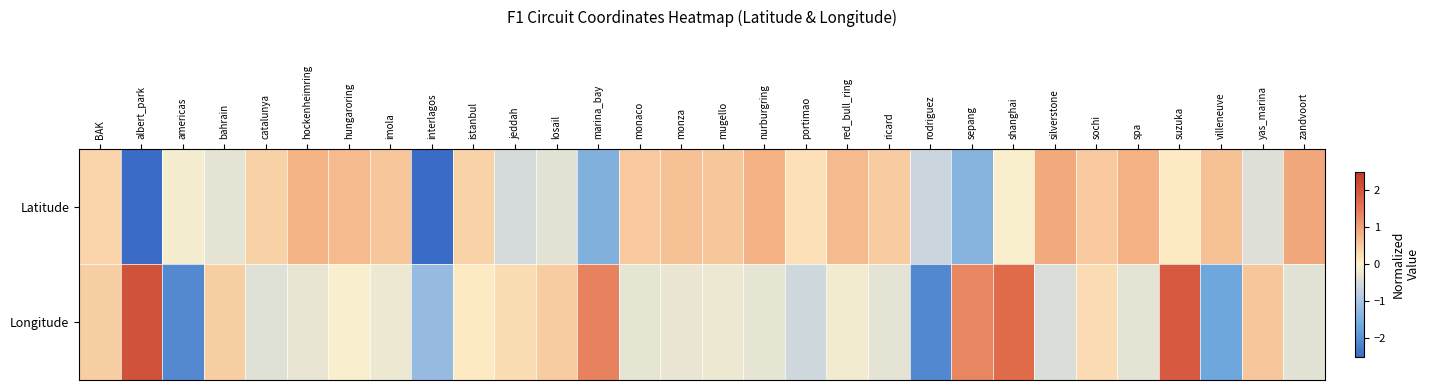

What is the total value across all series at catalunya?

0.1